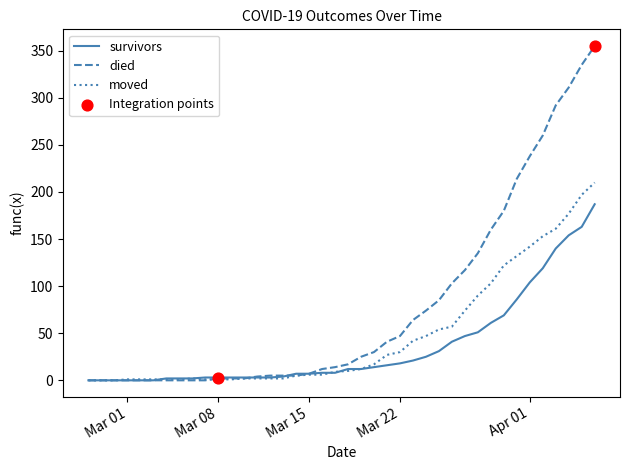

Which series has the largest total across all categories?

died